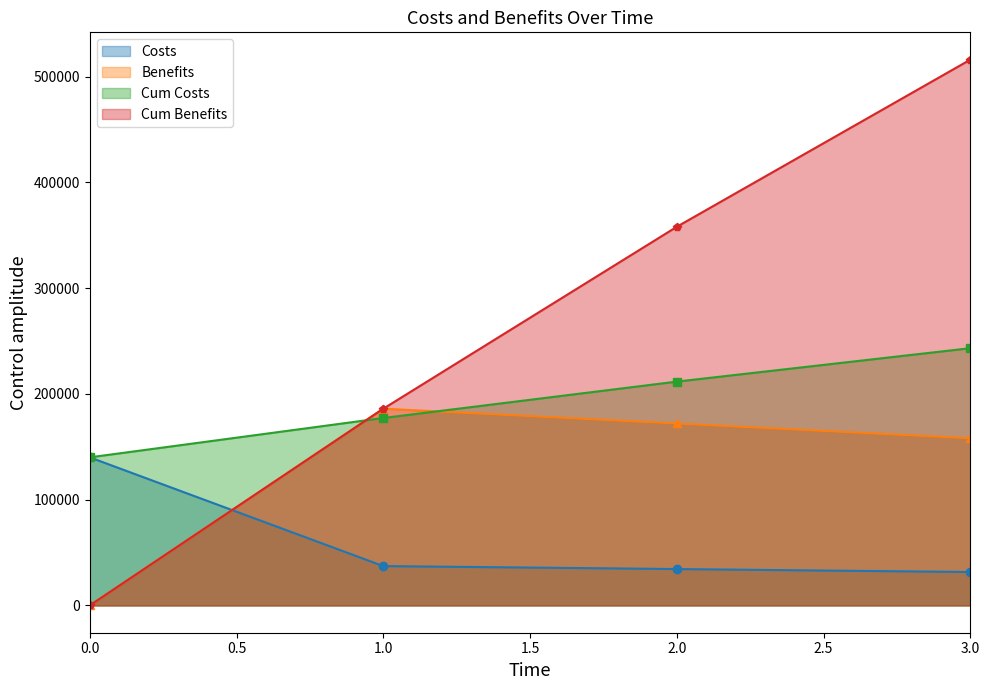

What is the minimum value for Cum Costs?

140000